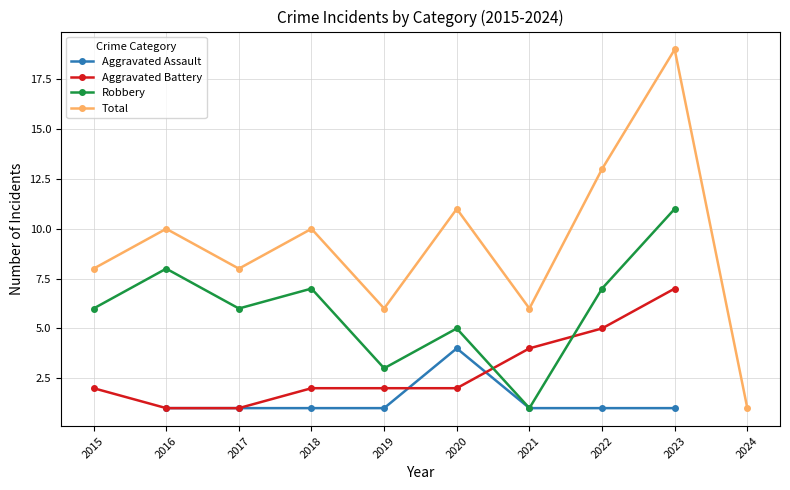

Where is the first local maximum for Robbery?

2016